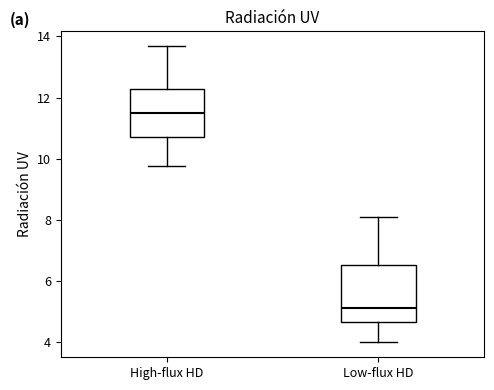

Where is the upper edge of the box for High-flux HD on the y-axis? The values are not printed on the chart, so give them approximately, as read against the axis.

12.2